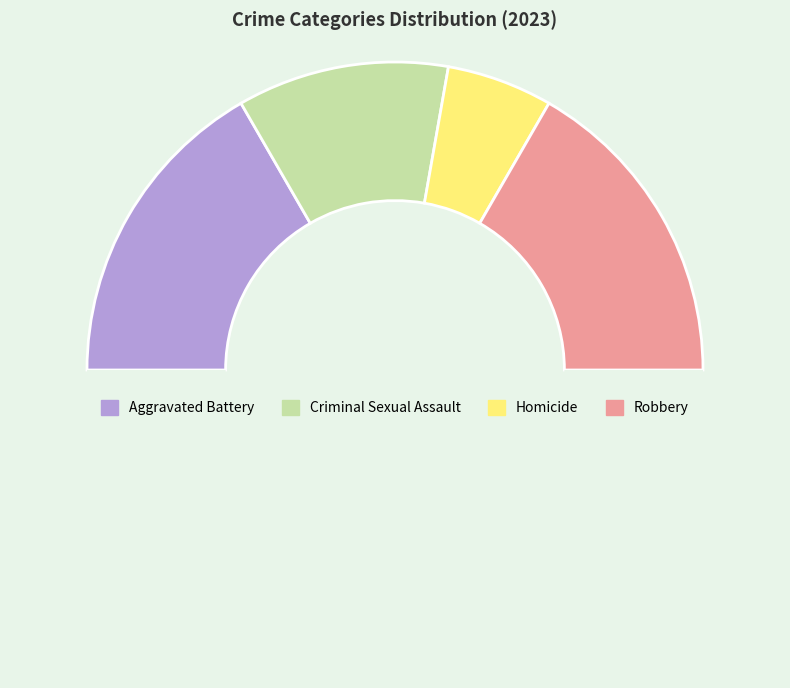

How many segments does this pie chart have?

5